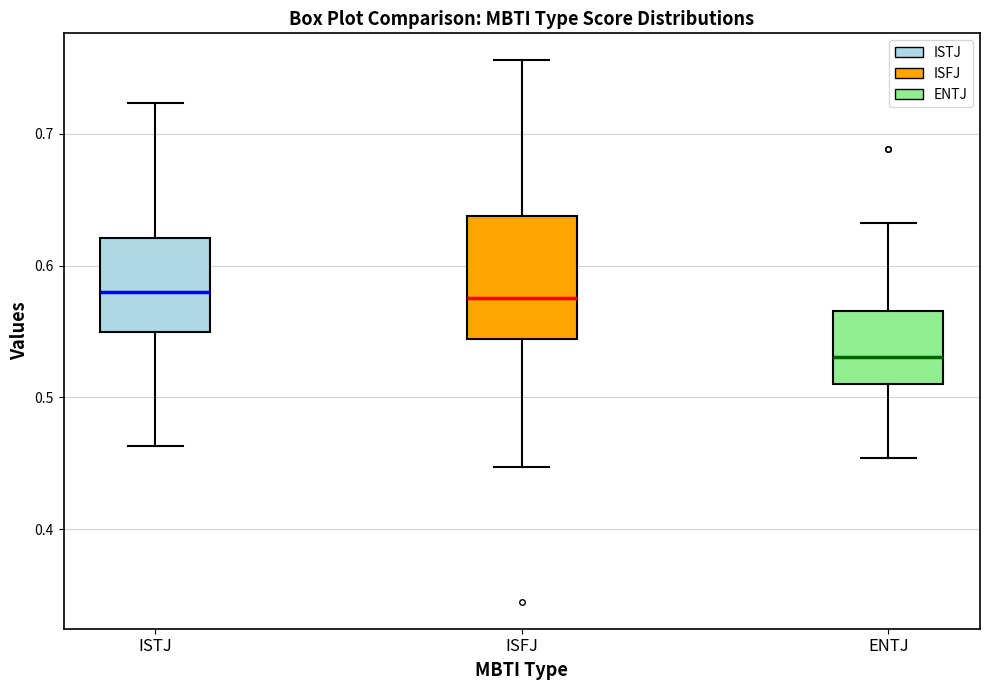

Which box is the tallest, from its lower edge to its upper edge?

ISFJ